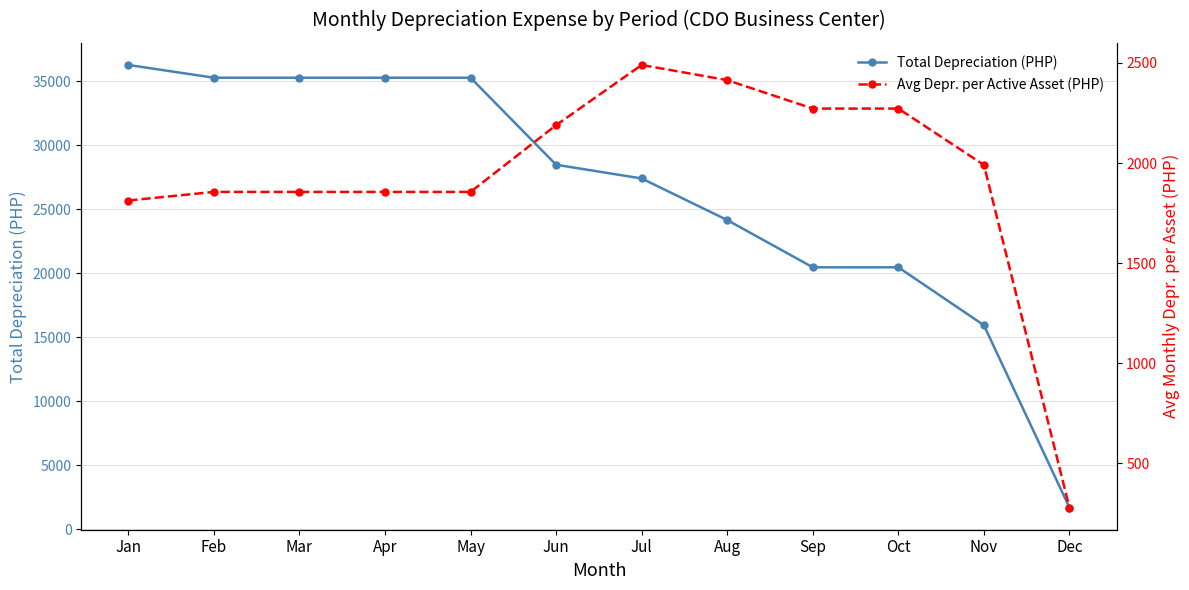

What is the minimum value shown in the chart?

279.2